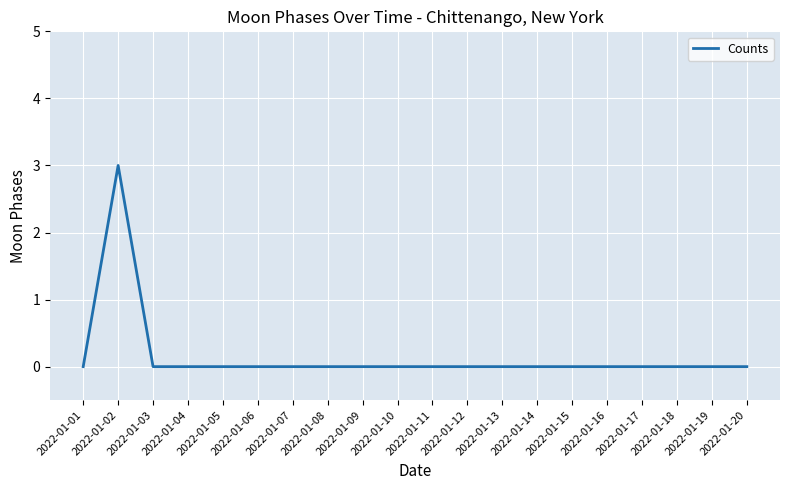

Which category has the highest value across all series?

2022-01-02